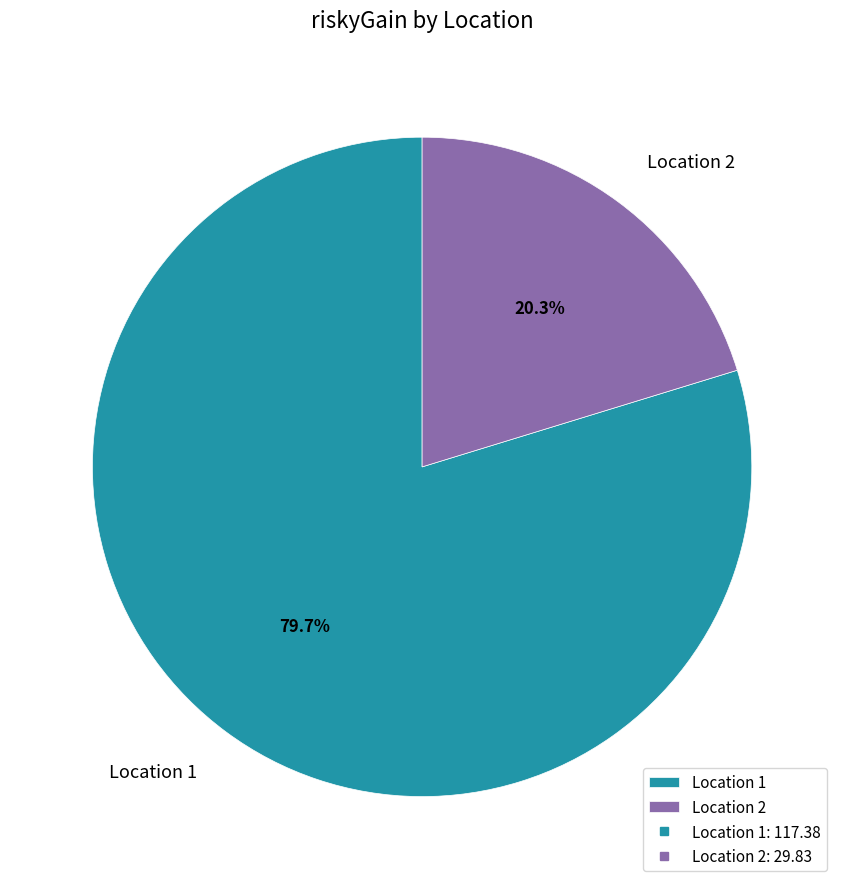

Rank the categories by value from highest to lowest.

Location 1, Location 2